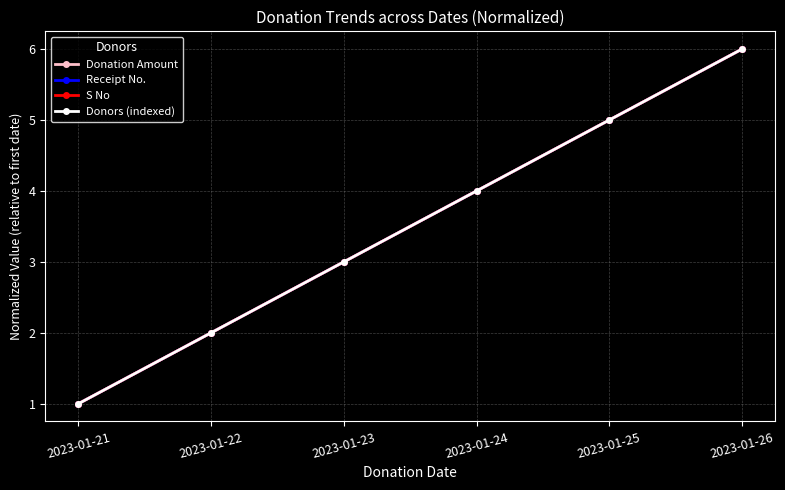

Does the chart have visible grid lines?

Yes